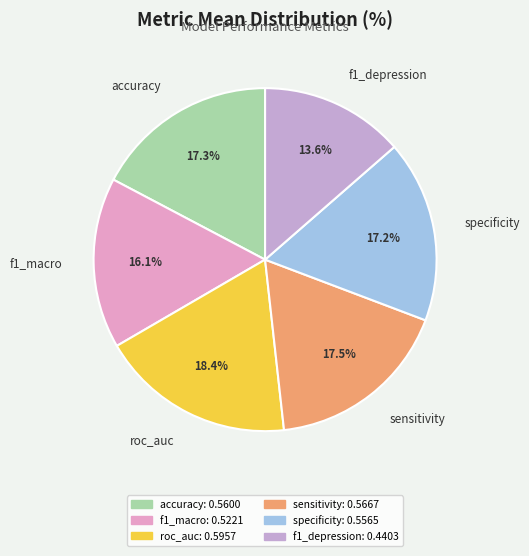

How many slices are in this pie chart?

6